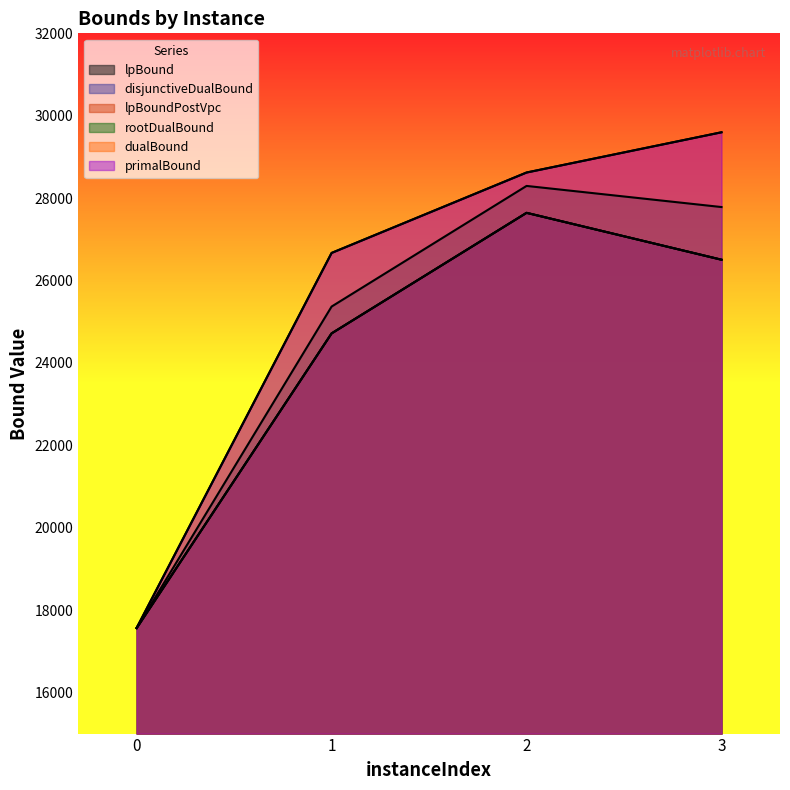

Is the value of lpBound at 2 greater than the value of rootDualBound at 3?

No